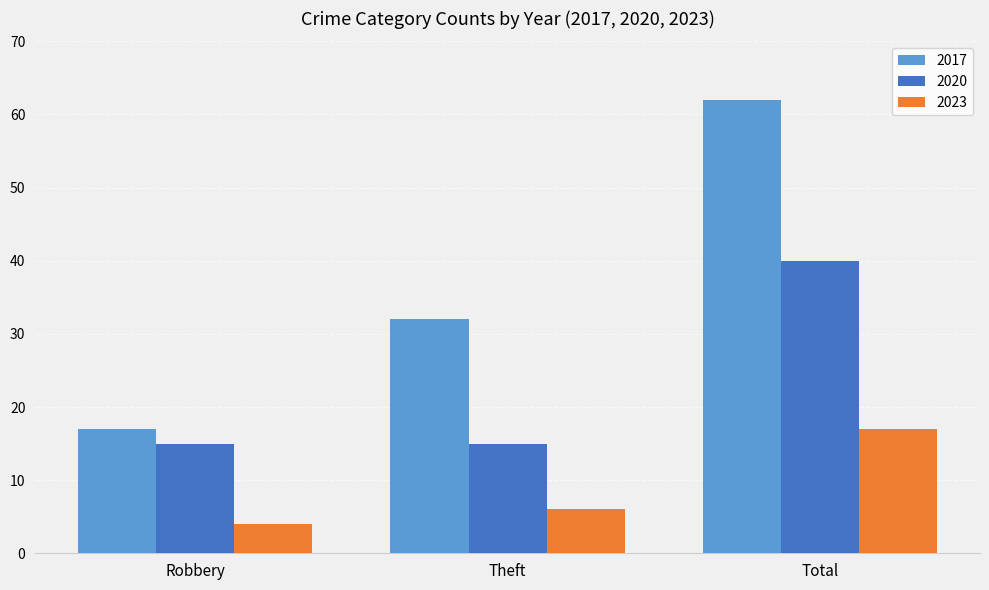

How many values in the 2017 series are below 32?

1